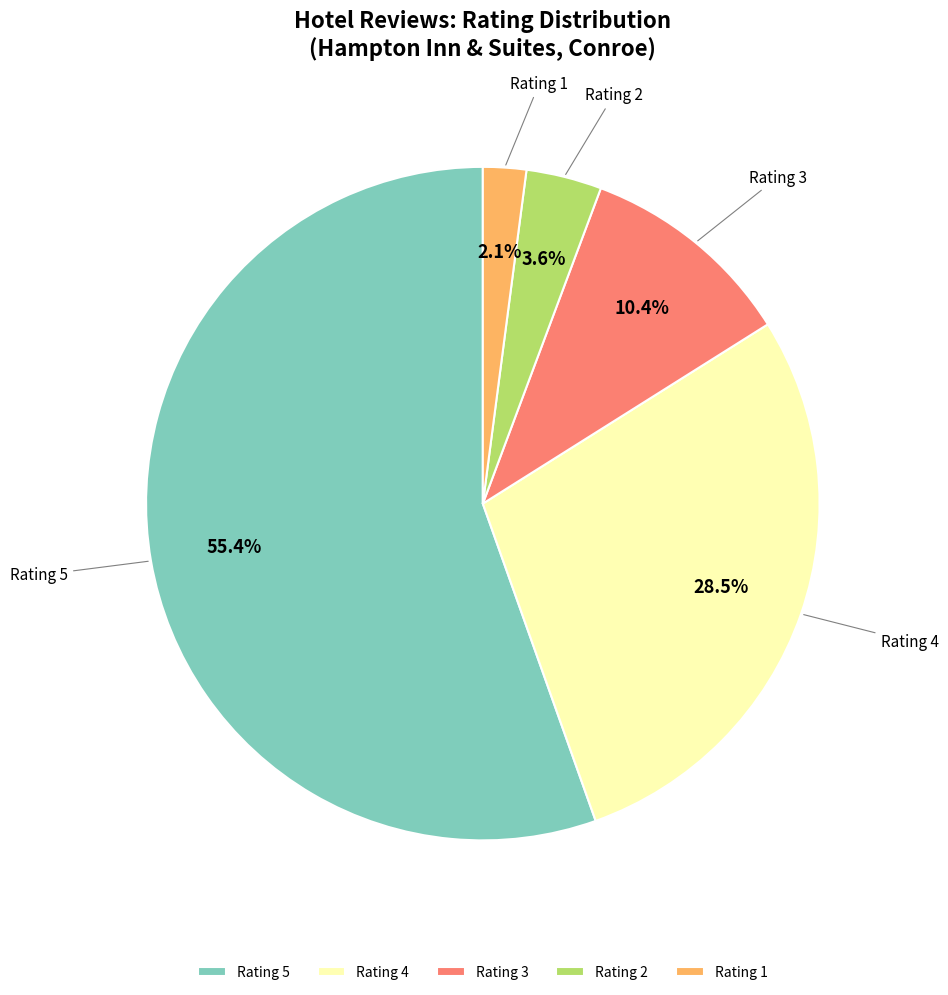

Rank the categories by value from lowest to highest.

Rating 1, Rating 2, Rating 3, Rating 4, Rating 5